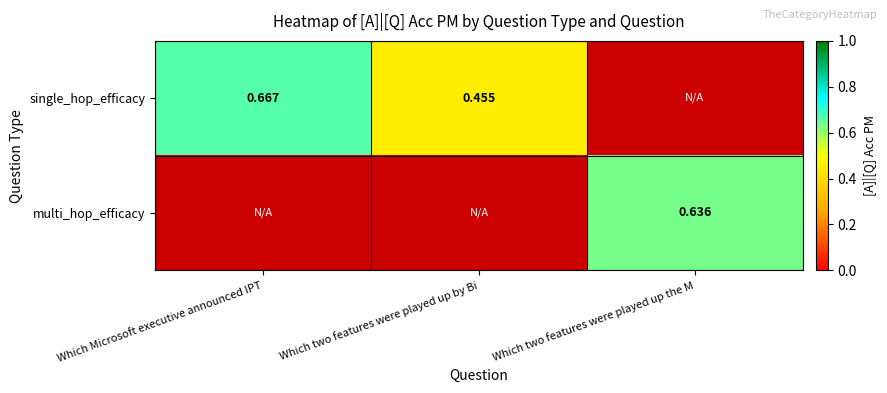

What is the approximate value of multi_hop_efficacy at Which two features were played up the M?

0.6